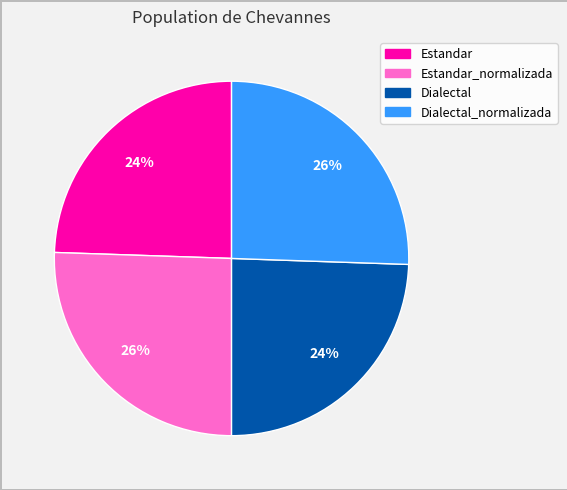

Is there any slice that represents more than half of the pie?

No